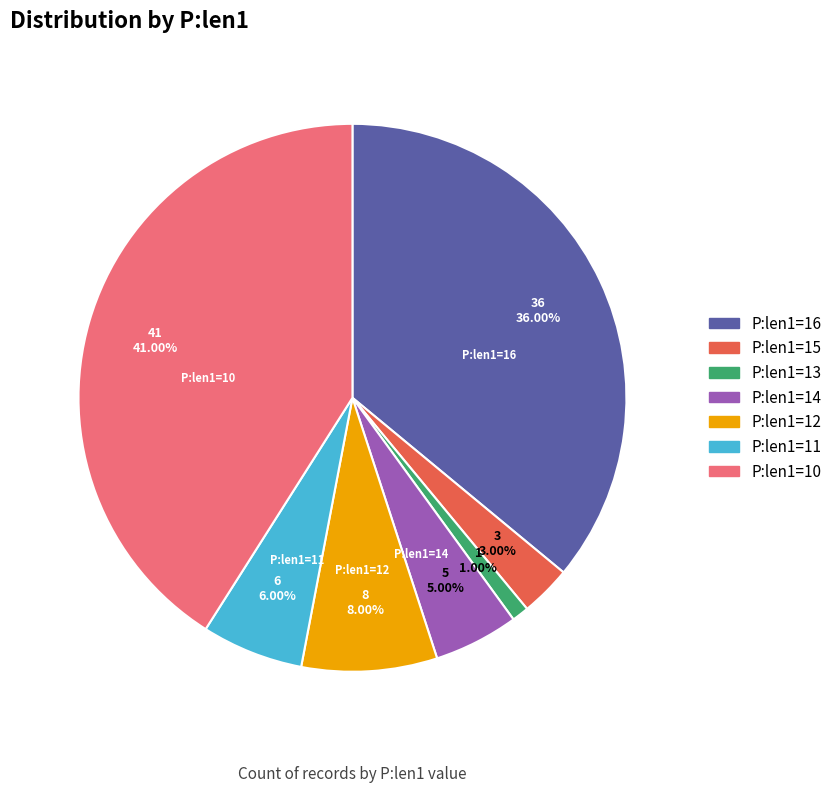

Rank the categories by value from highest to lowest.

P:len1=10, P:len1=16, P:len1=12, P:len1=11, P:len1=14, P:len1=15, P:len1=13